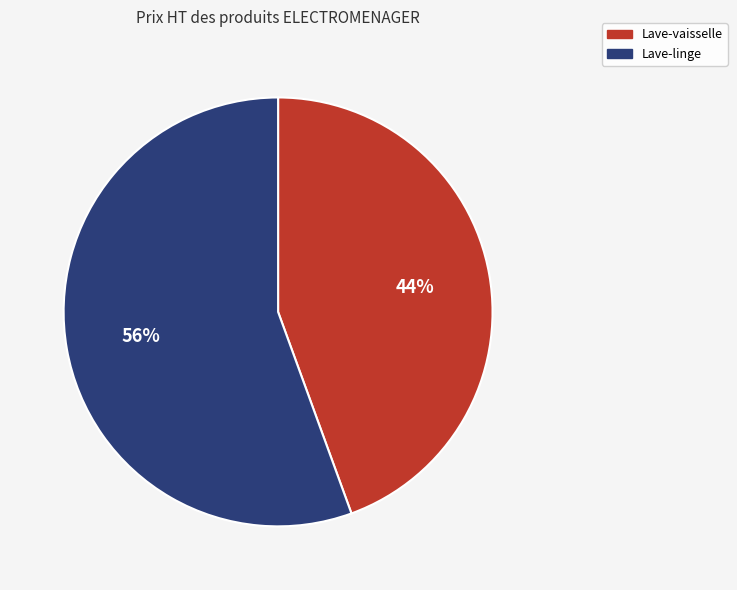

What percentage is the Lave-vaisselle slice, to the nearest percent?

44%